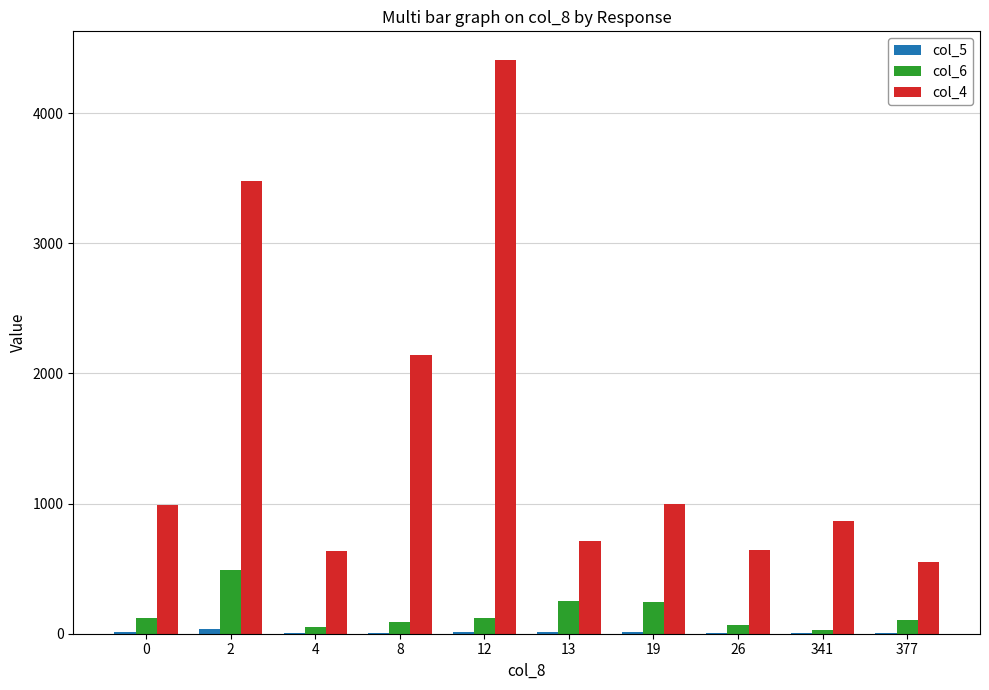

Is it true that col_4 equals 261.4 at 0?

False